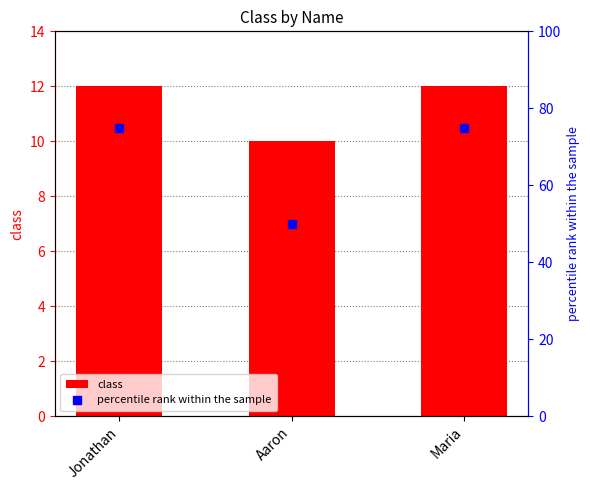

Which series contains the highest Y value?

percentile rank within the sample